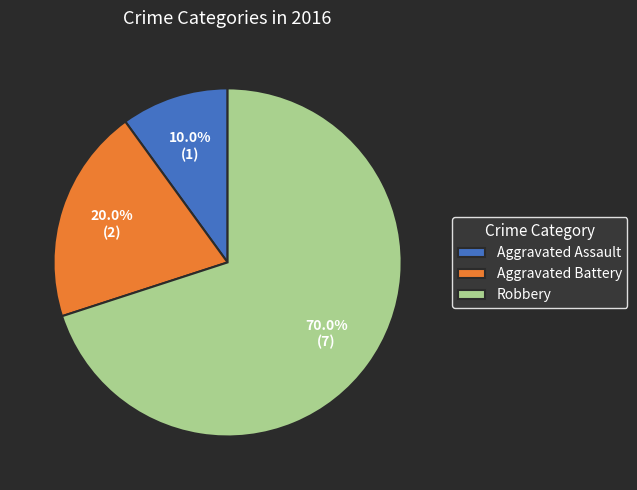

Which has a higher value, Aggravated Battery or Aggravated Assault?

Aggravated Battery